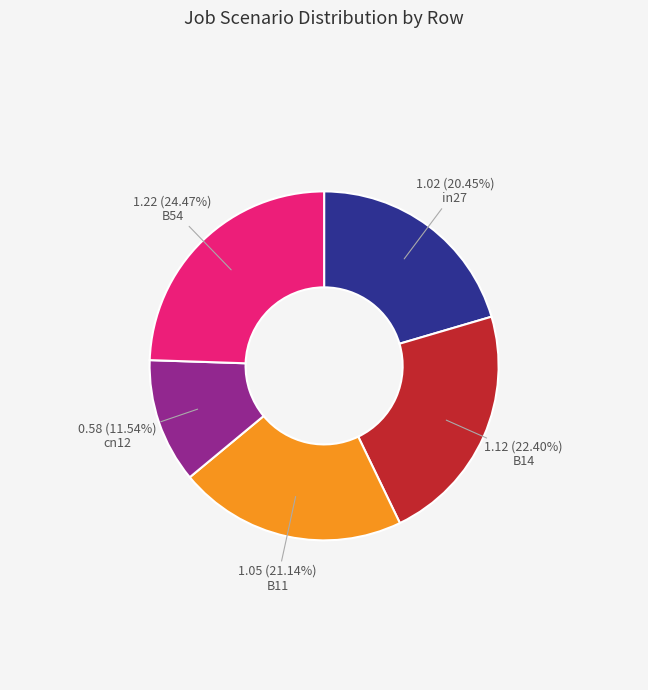

Is there a majority slice in this chart?

No